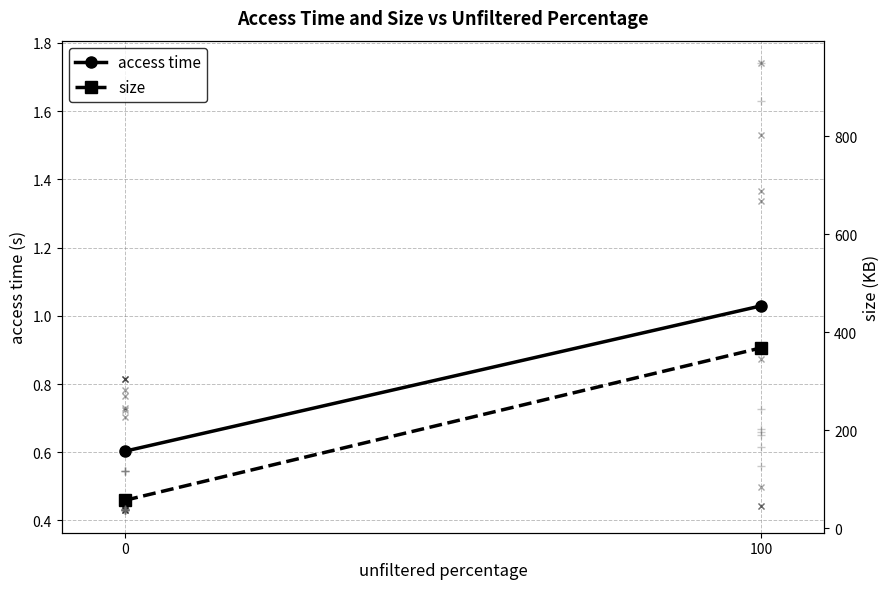

The value of access time at 100 is 1.0. True or false?

True